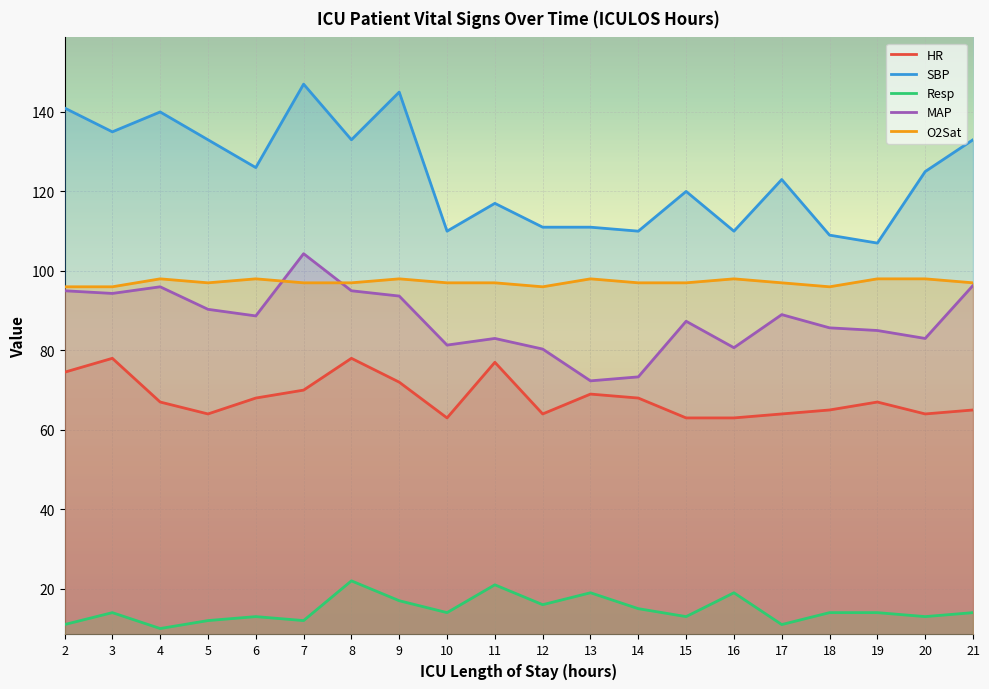

True or false: O2Sat and MAP intersect in this chart.

True